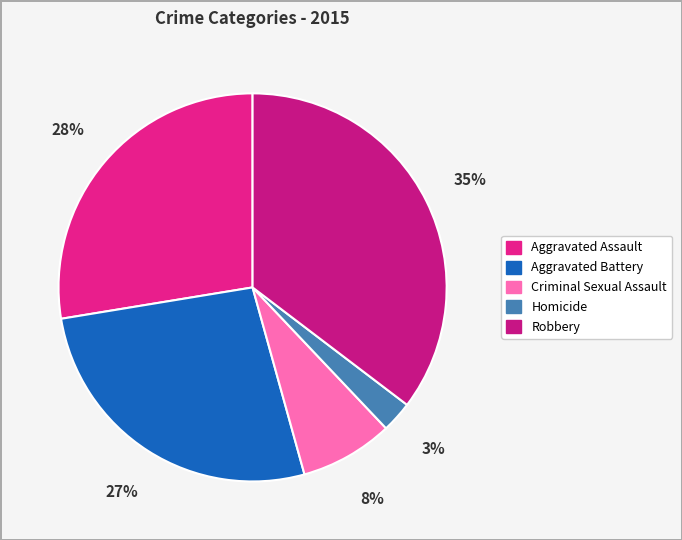

Does any single category account for the majority?

No